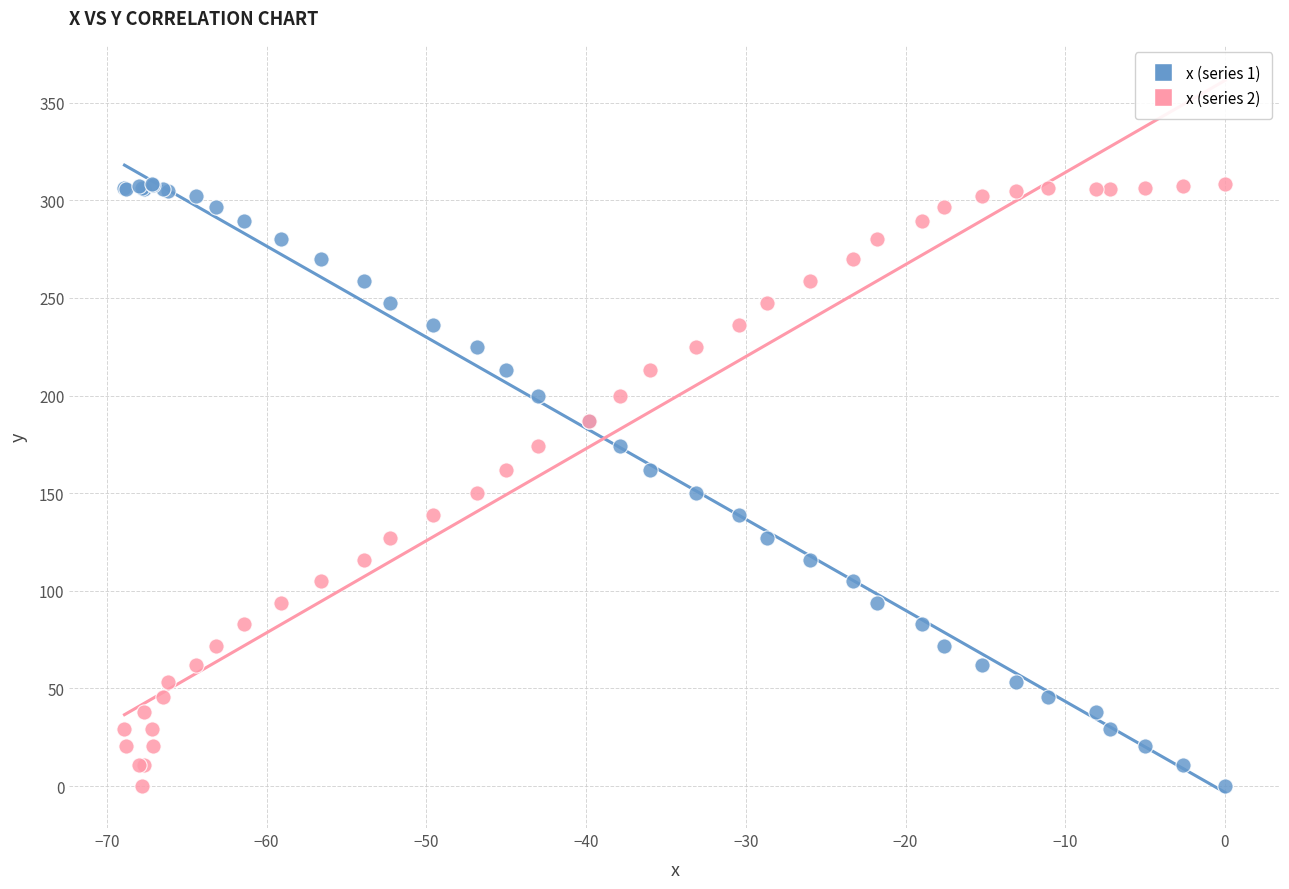

What are all the series names shown in the legend?

x (series 1), x (series 2)